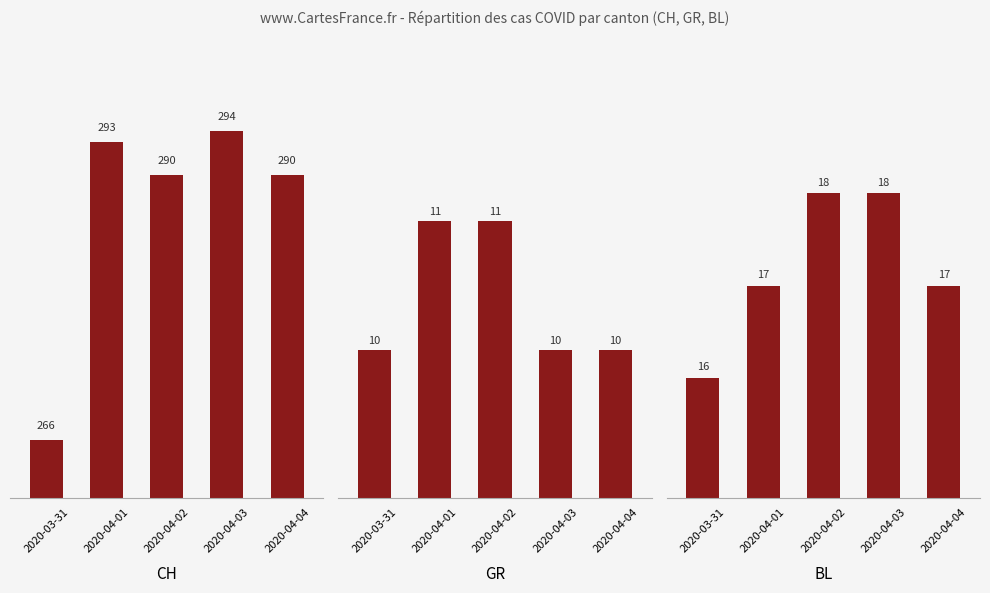

How many bars are there in total?

15